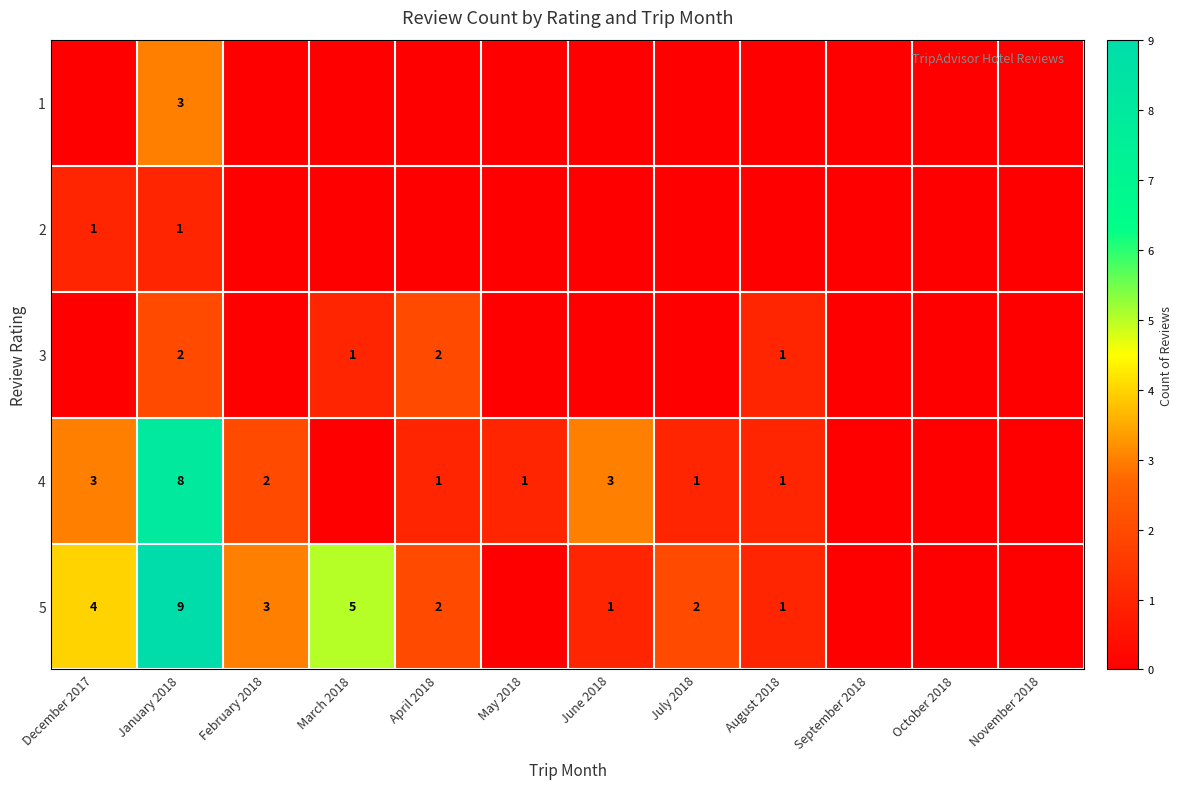

Count the number of data series in this chart.

5